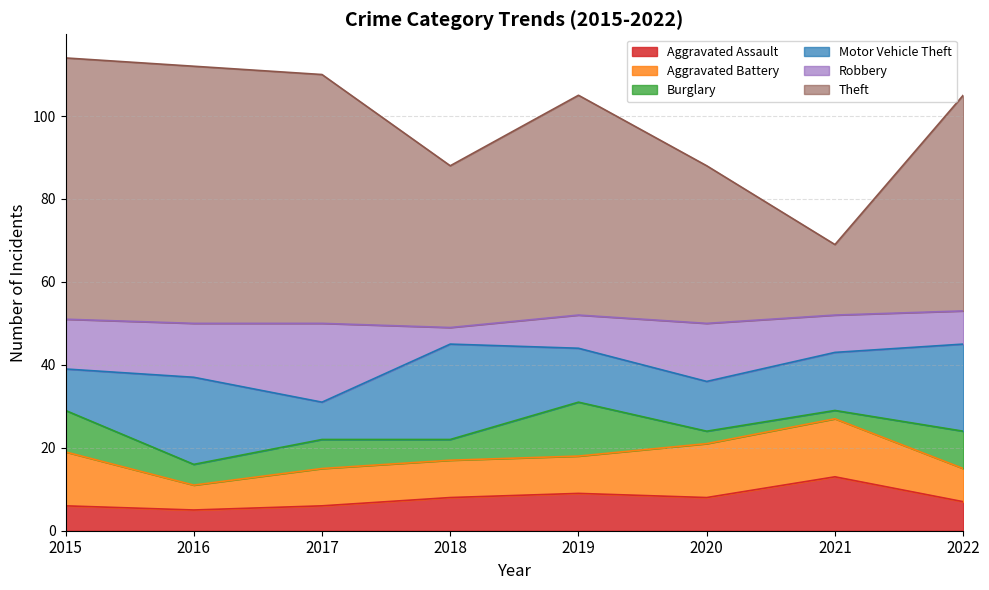

How many data points in Motor Vehicle Theft are less than 14?

4